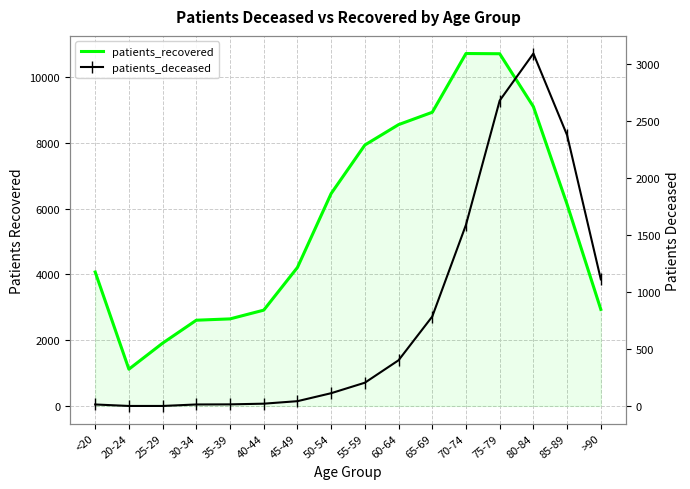

What is the sum of the patients_deceased values at 75-79 and 45-49?

2728